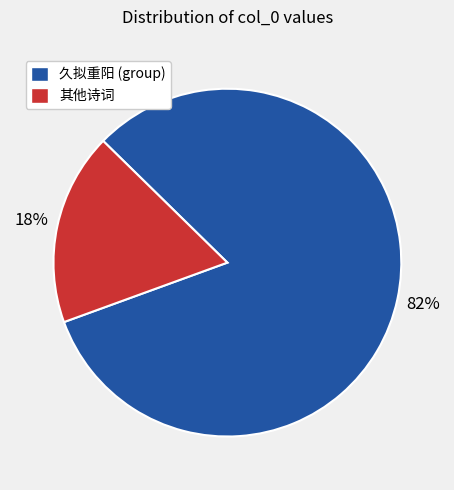

Count the number of slices in the pie.

2